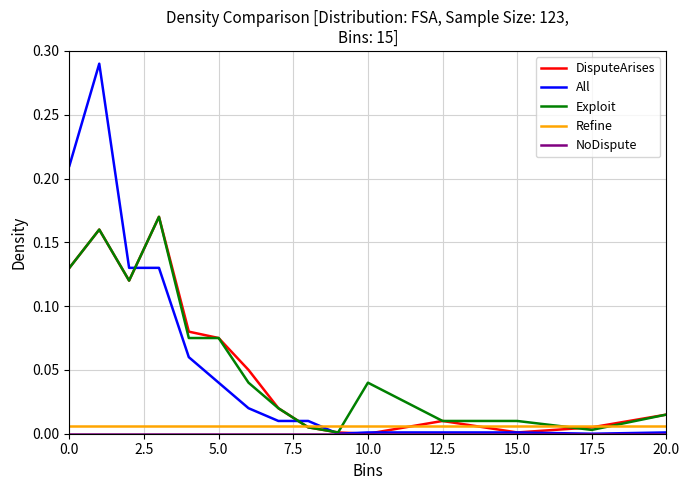

Which series has the widest spread of values?

All